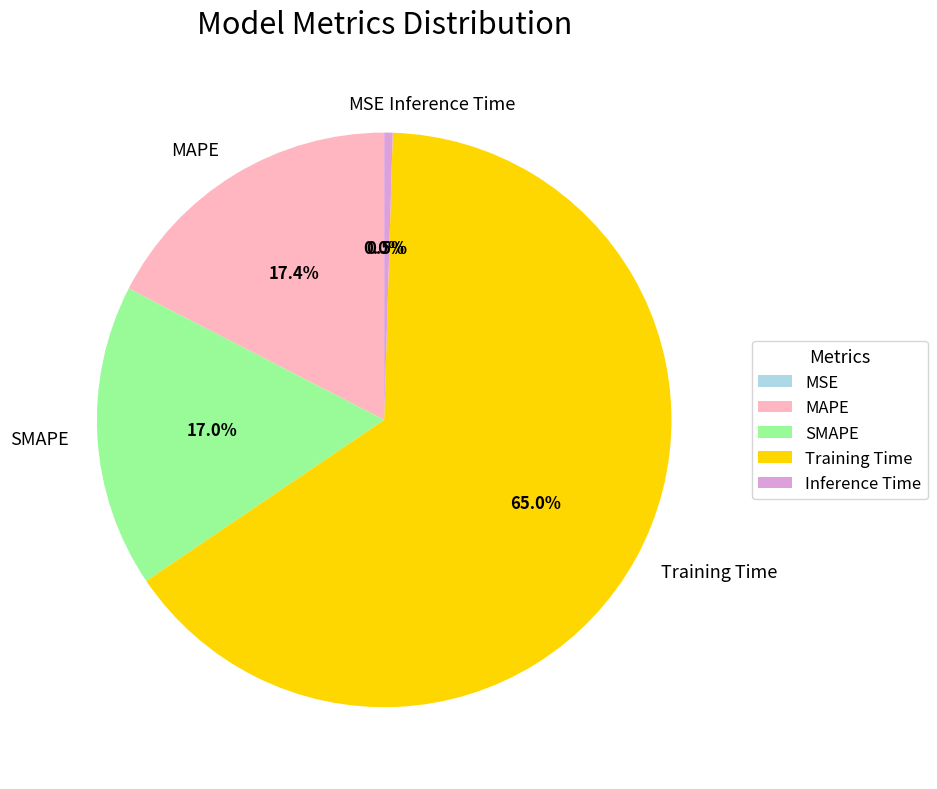

To the nearest percent, what portion does SMAPE represent?

17%